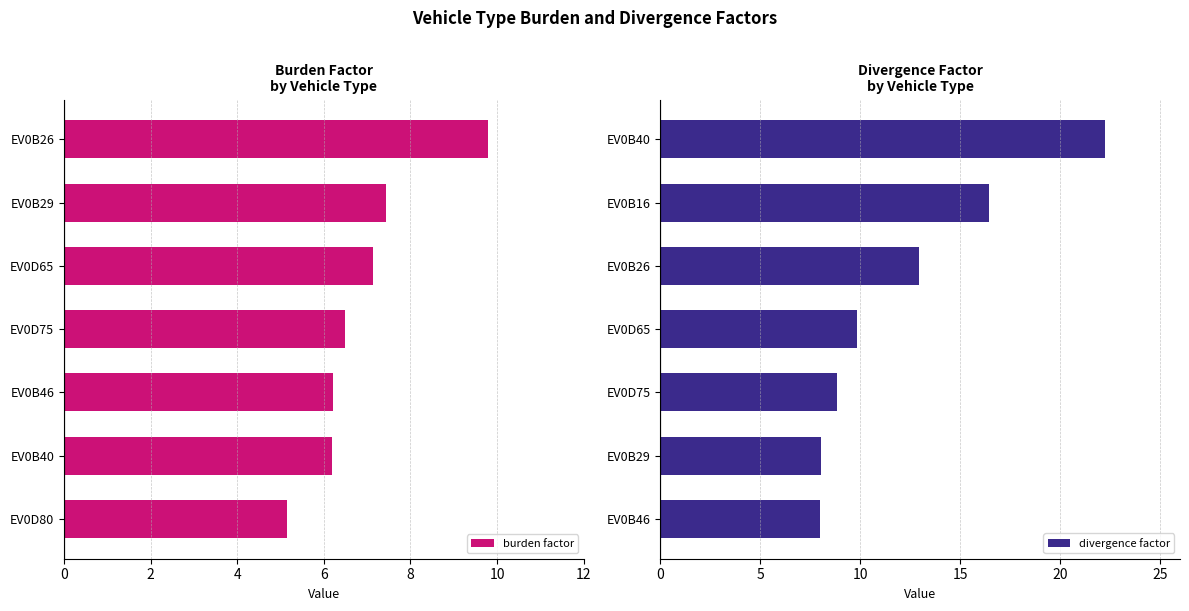

At how many categories does at least one series exceed 6?

7